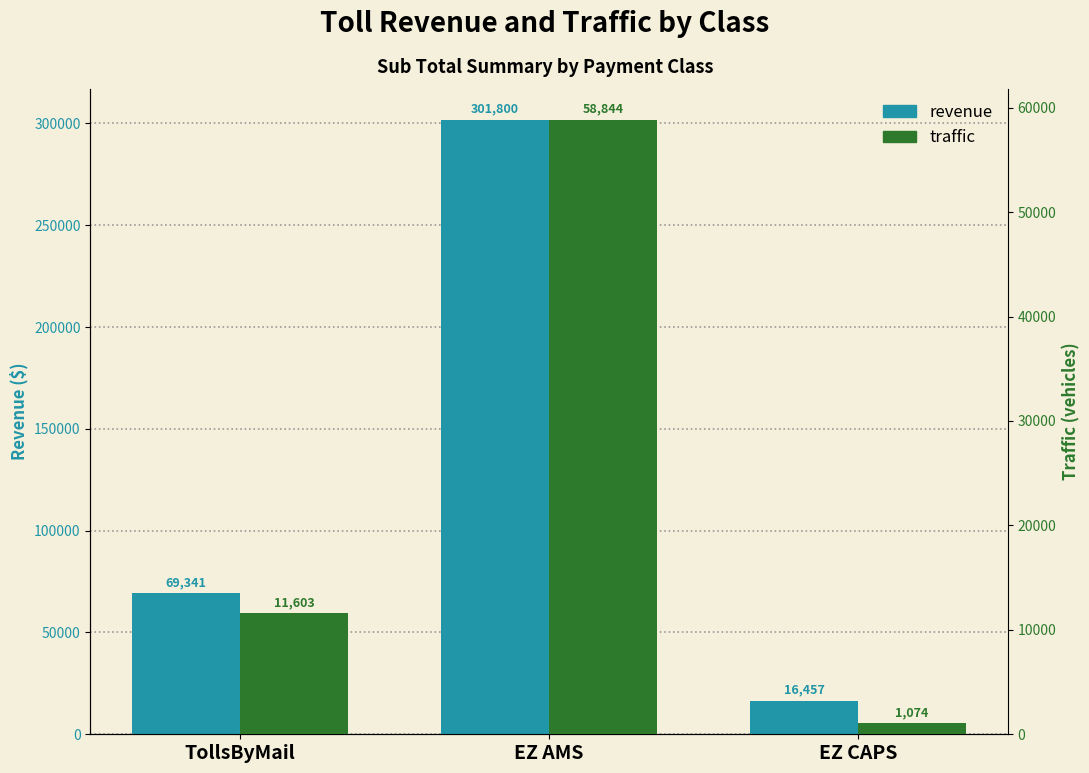

Reading right to left, extract all data points from this chart.

revenue: EZ CAPS=16456.9	EZ AMS=301800.4	TollsByMail=69340.8
traffic: EZ CAPS=1074.0	EZ AMS=58844.0	TollsByMail=11603.0